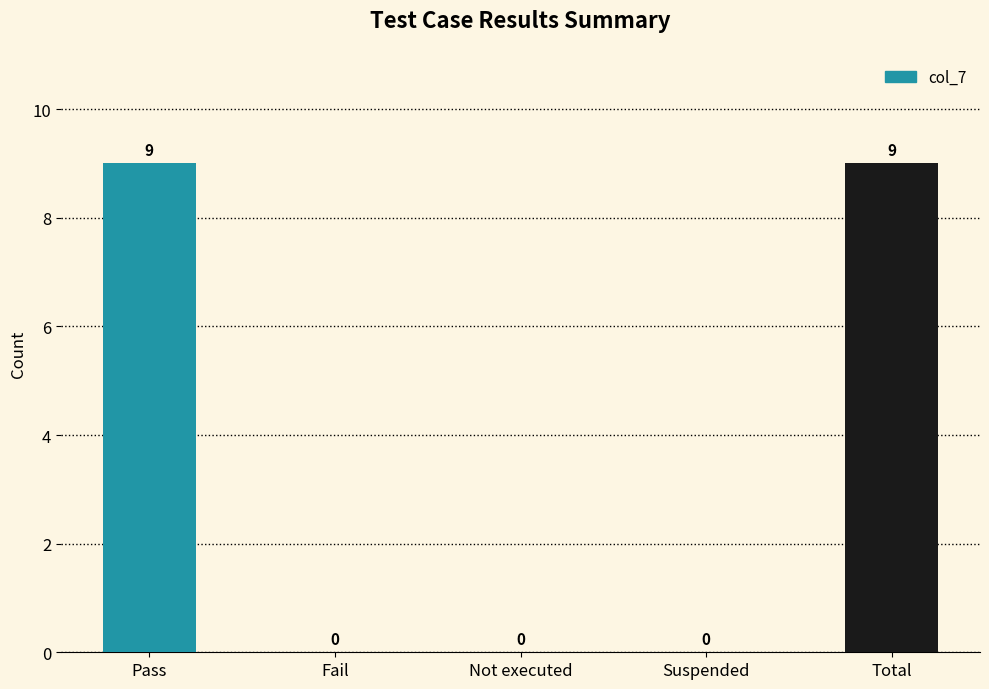

True or false: the data shows 0 at Not executed.

True